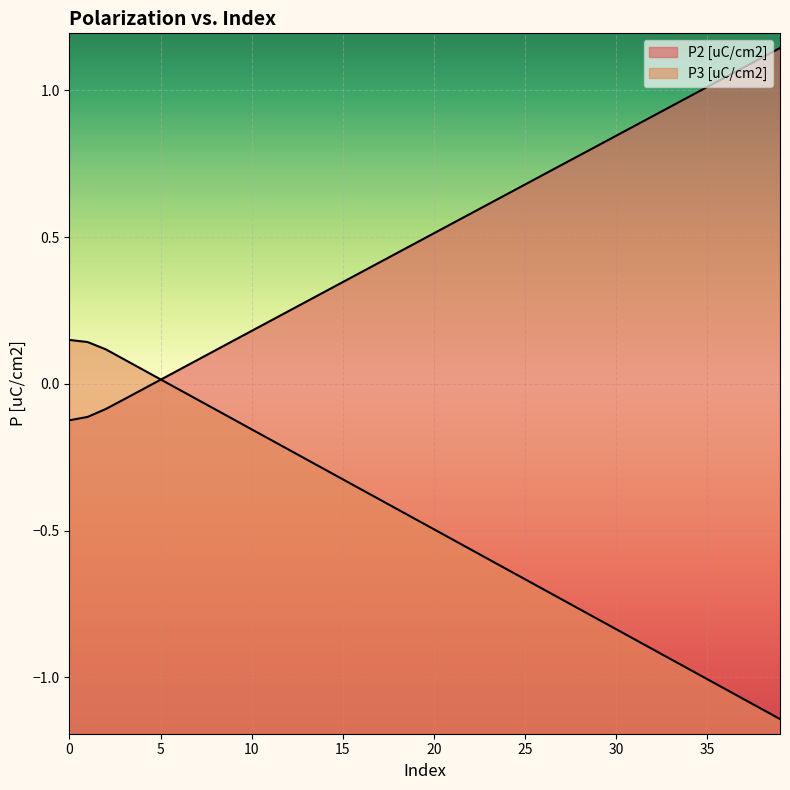

Where do P2 [uC/cm2] and P3 [uC/cm2] first cross each other?

5 and 6